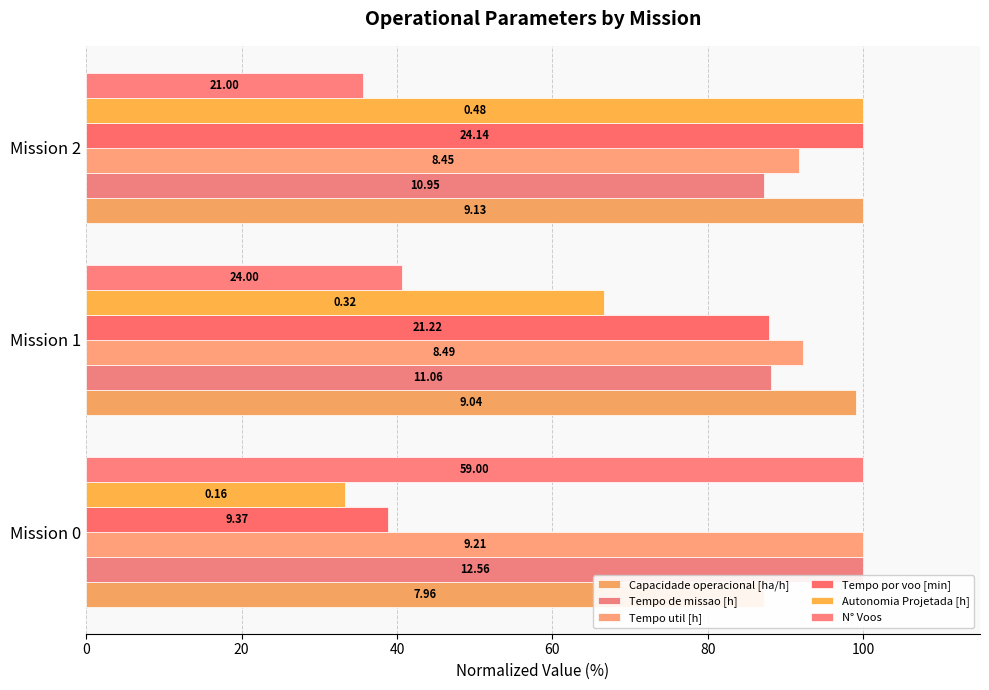

Reading left to right, transcribe all the data shown in this chart.

Capacidade operacional [ha/h]: 87.2	99.0	100.0
Tempo de missao [h]: 100.0	88.1	87.2
Tempo util [h]: 100.0	92.2	91.7
Tempo por voo [min]: 38.8	87.9	100.0
Autonomia Projetada [h]: 33.3	66.7	100.0
N° Voos: 100.0	40.7	35.6